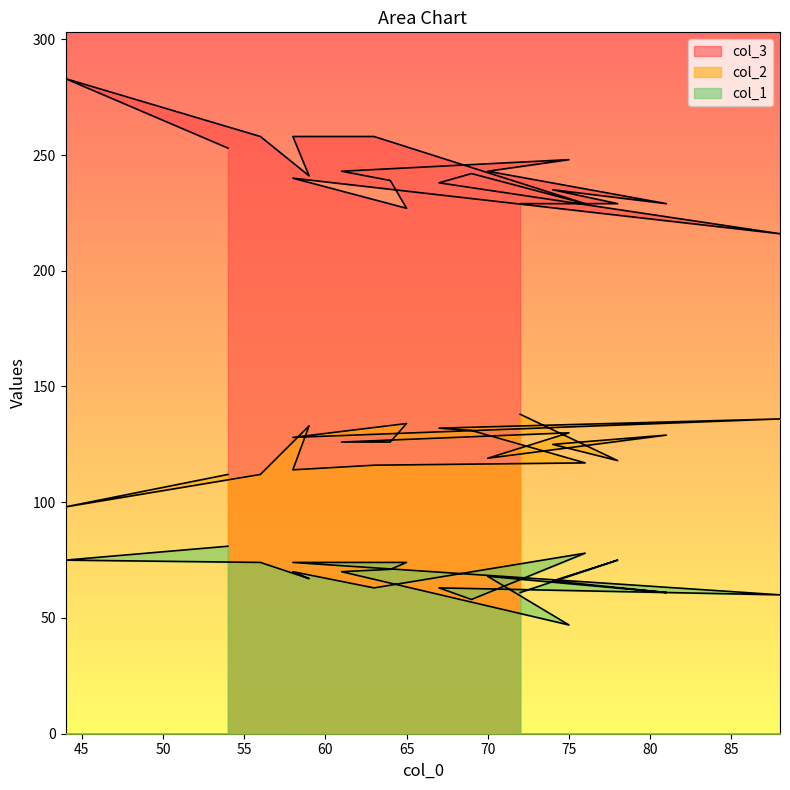

Which series has the widest spread of values?

col_3